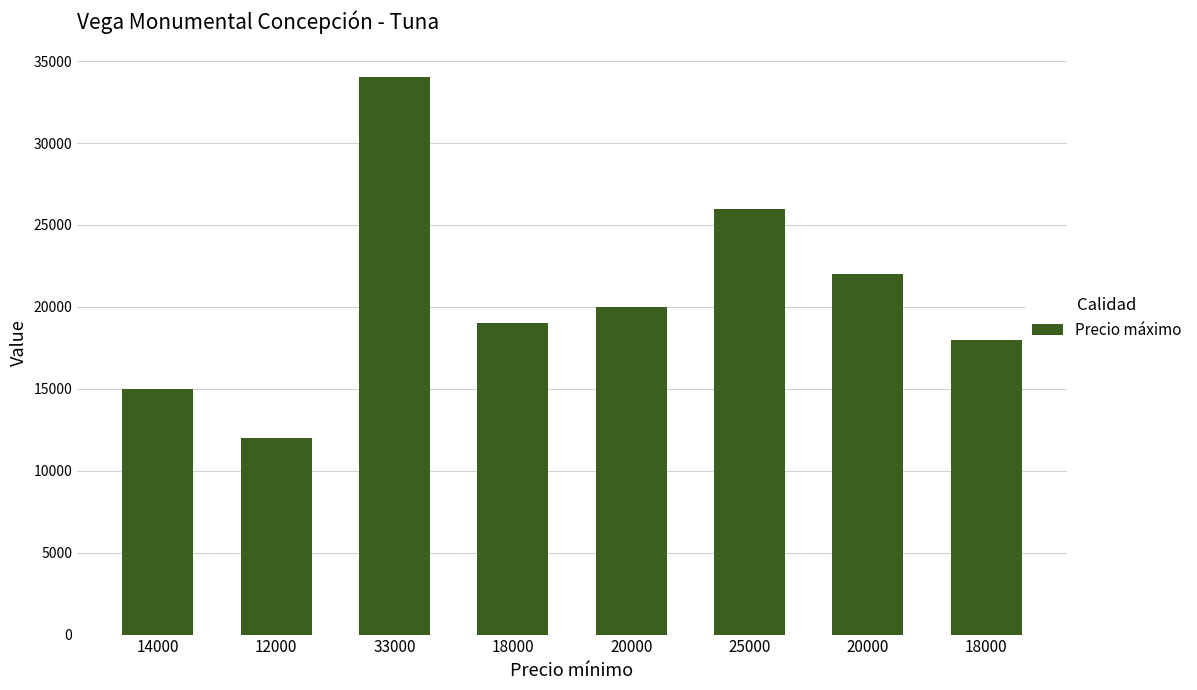

Where is the data nearest to the value 23000?

20000